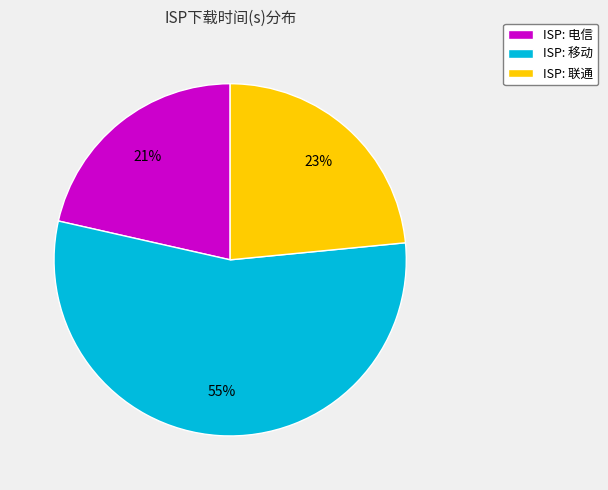

Is it true that ISP: 电信 is 21% of the pie?

True